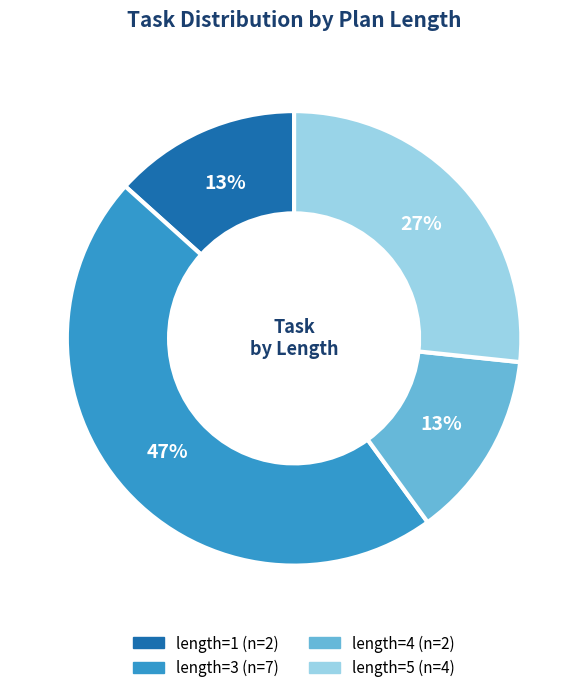

To the nearest percent, what portion does length=5 represent?

27%